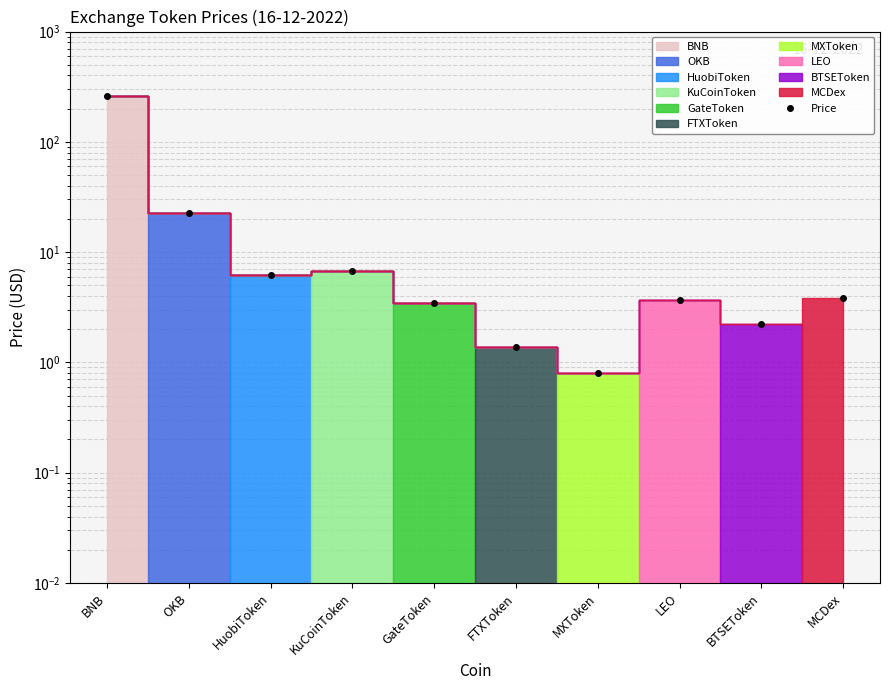

What is the value of the 5th point from the left?

3.5